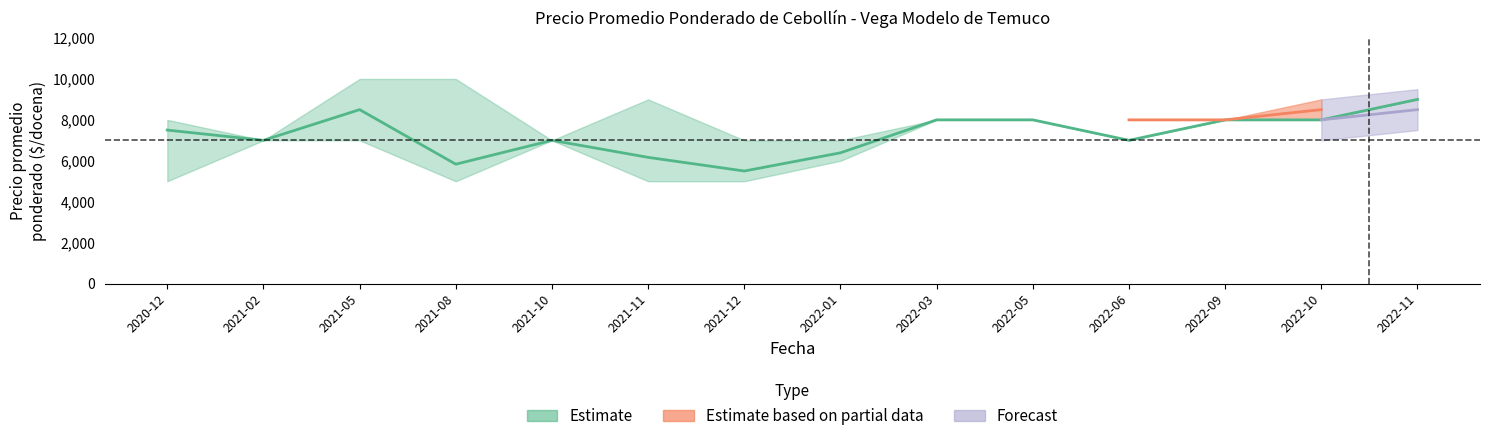

True or false: Precio promedio ponderado has a value of 7000 at 2021-10.

True